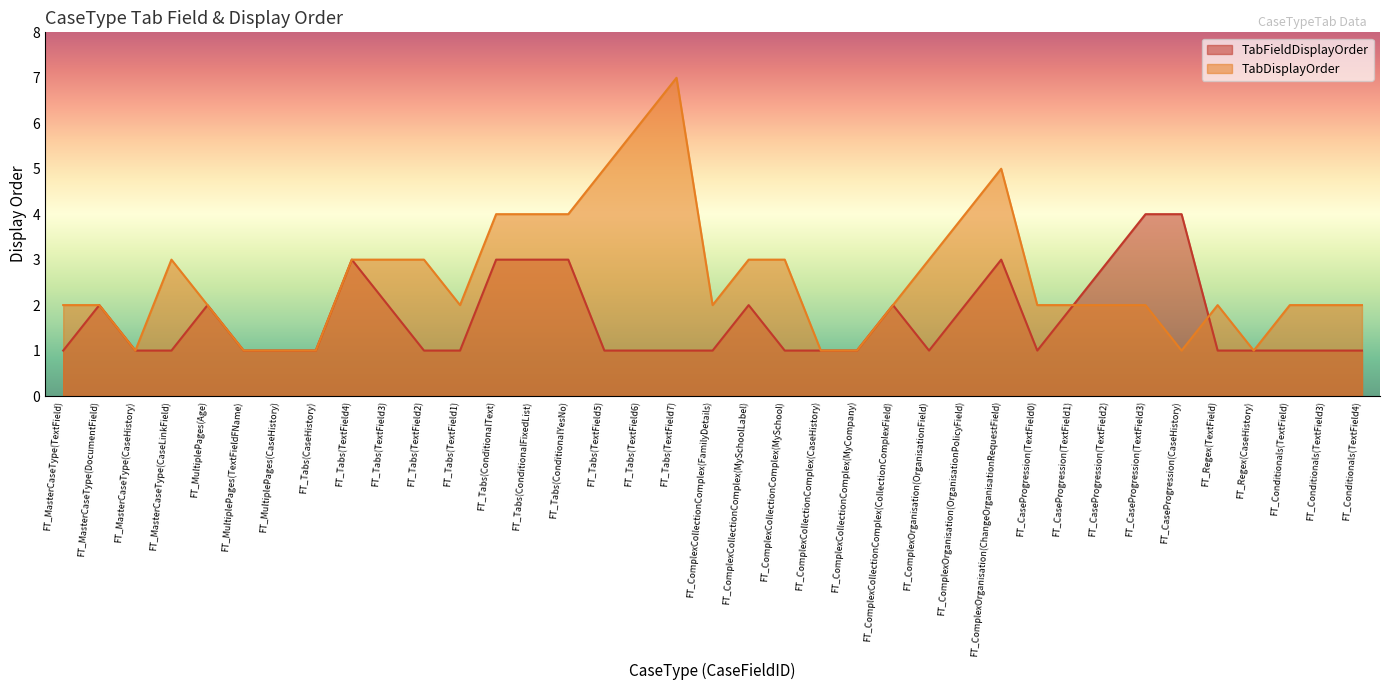

Where is the first local minimum for TabDisplayOrder?

FT_MasterCaseType(CaseHistory)